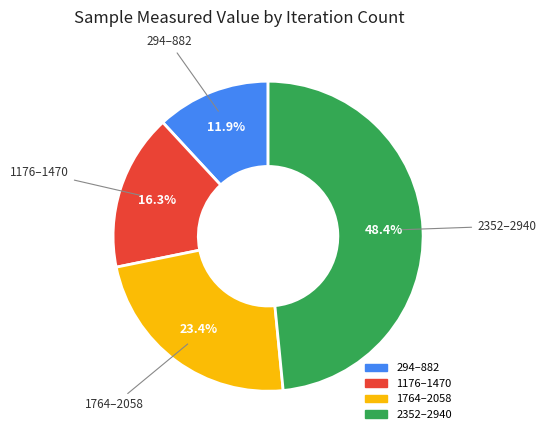

Is there any slice that represents more than half of the pie?

No